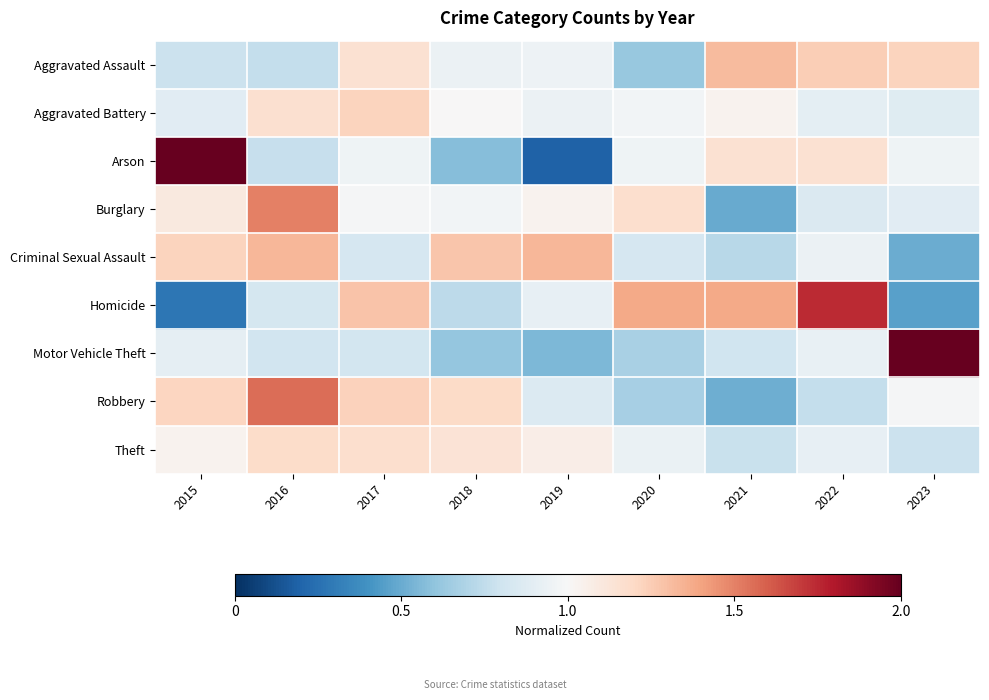

Which has a higher value, 2017 or 2019?

2017